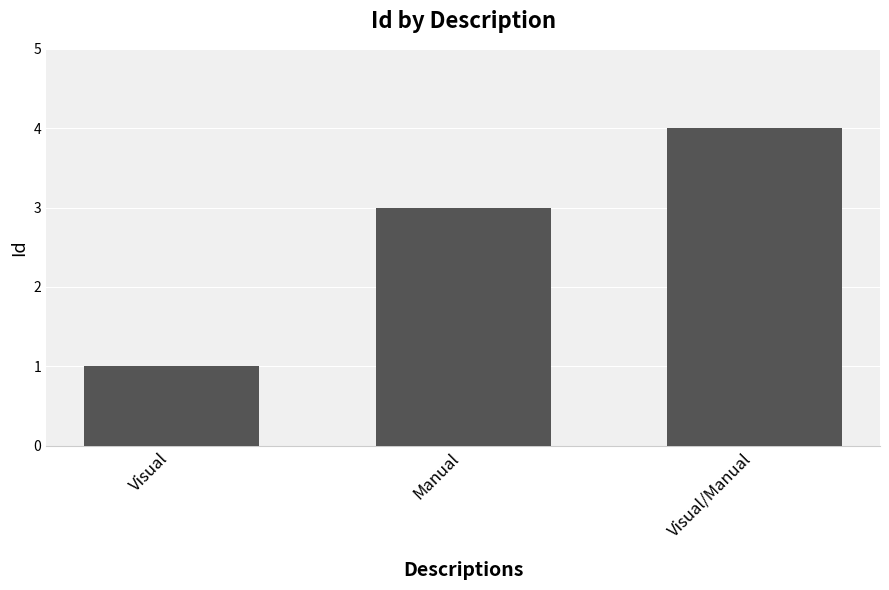

Rank the categories by value from highest to lowest.

Visual/Manual, Manual, Visual